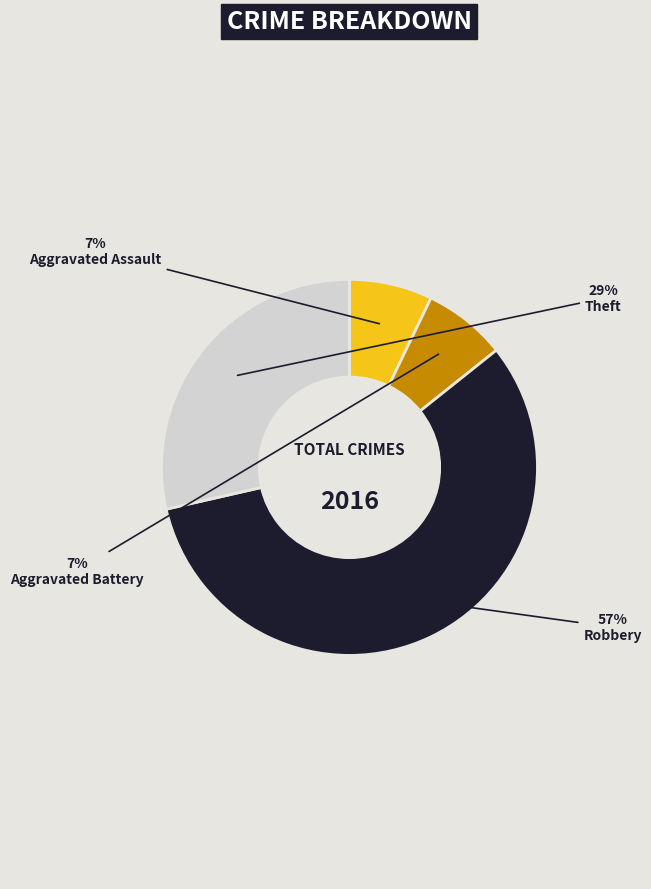

Does any single category account for the majority?

Yes